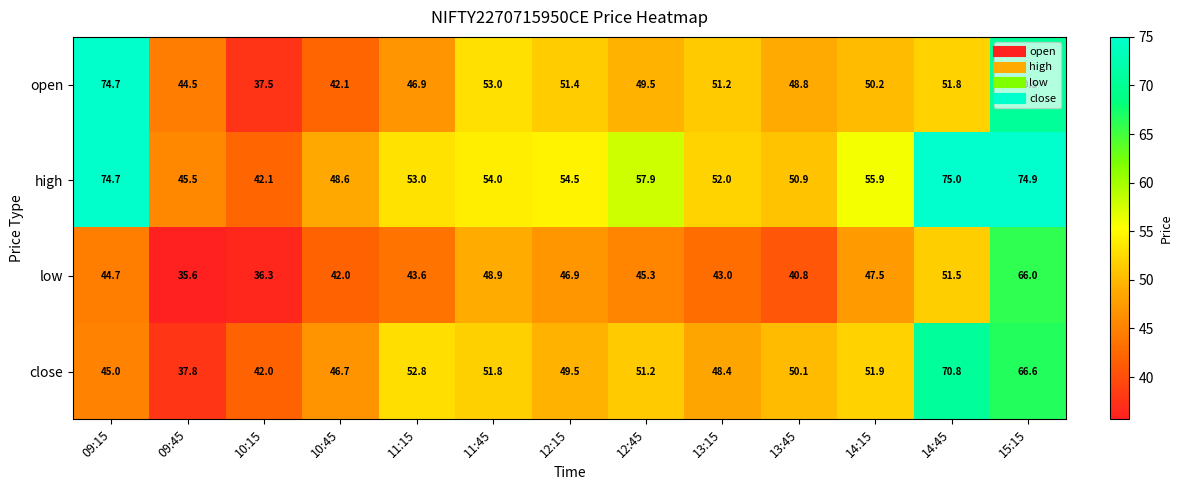

List the labels in order of low value, largest first.

15:15, 14:45, 11:45, 14:15, 12:15, 12:45, 09:15, 11:15, 13:15, 10:45, 13:45, 10:15, 09:45